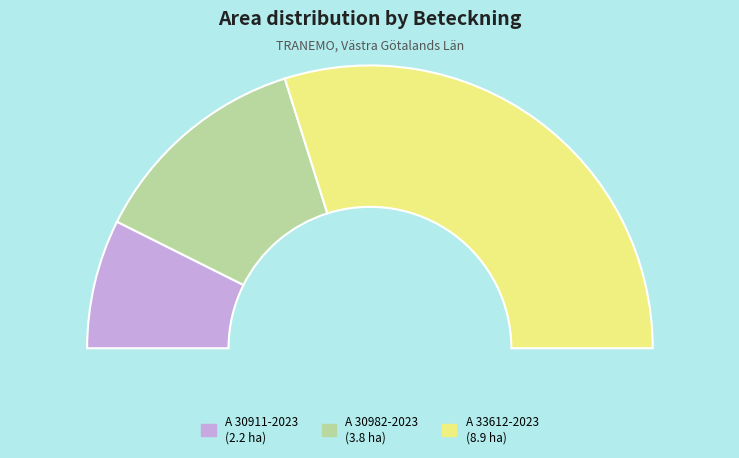

Does any single category account for the majority?

Yes